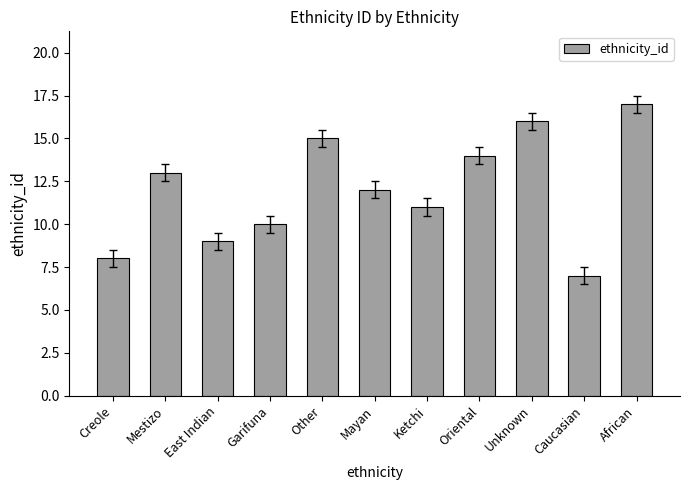

The value at Garifuna is 13. True or false?

False